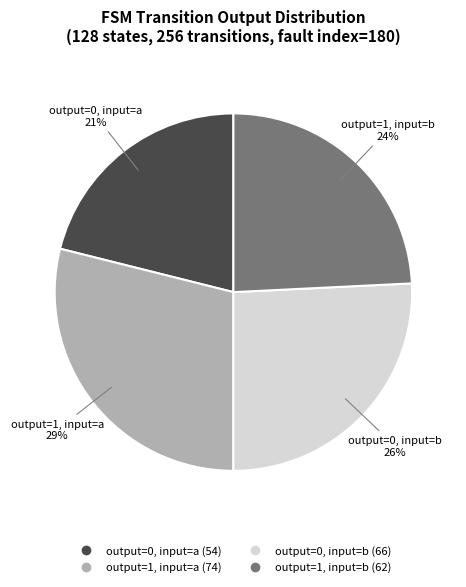

To the nearest percent, what is the average slice percentage?

25%